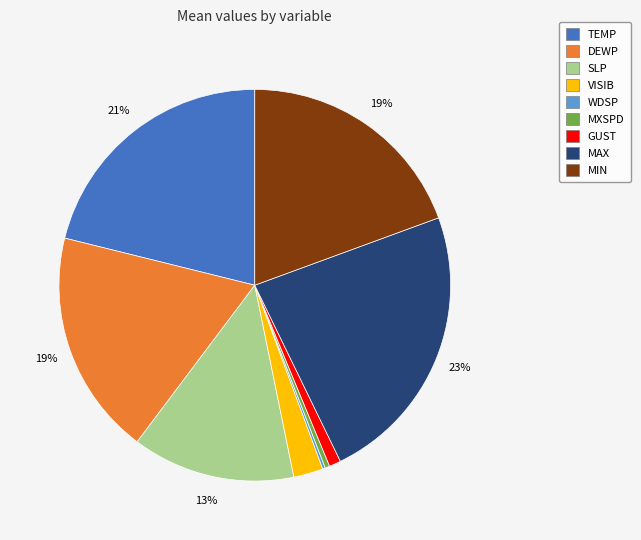

To the nearest percent, what is the difference between the largest and smallest slice percentages?

23%